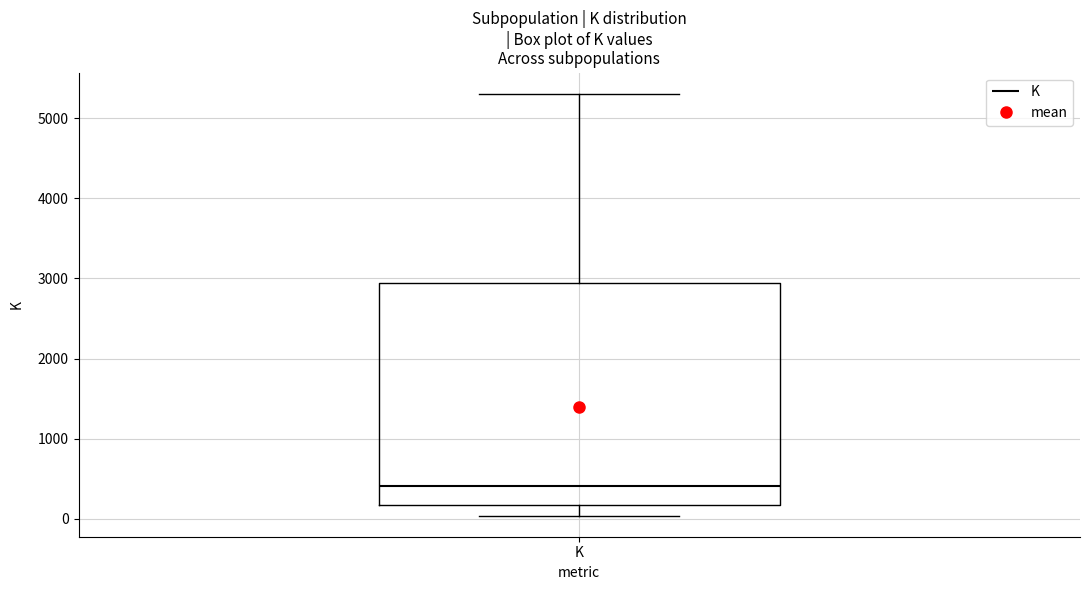

Read this box plot against the y-axis: the position of the median line, the range covered by the box, and the ends of both whiskers. The values are not printed on the chart, so give them approximately, as read against the axis.

median 400, box 200 to 2900, whiskers 0 to 5300